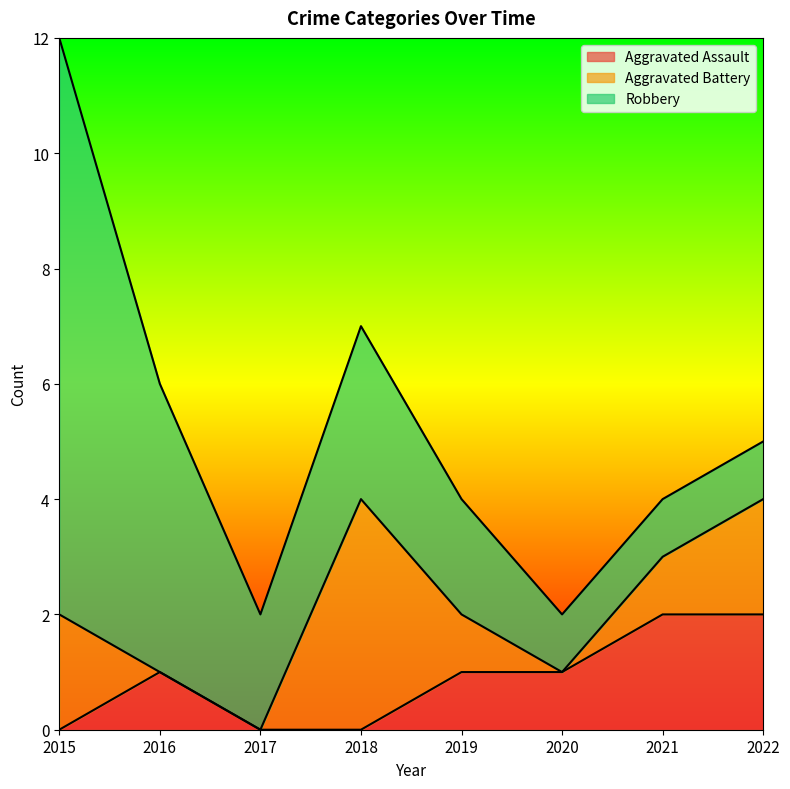

List the series in order of their overall mean, highest first.

Robbery, Aggravated Battery, Aggravated Assault